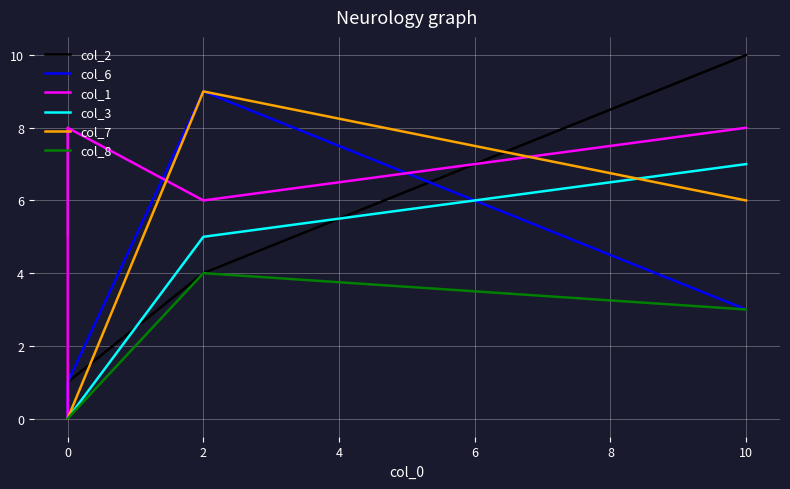

The value of col_3 at 10 is 3. True or false?

False